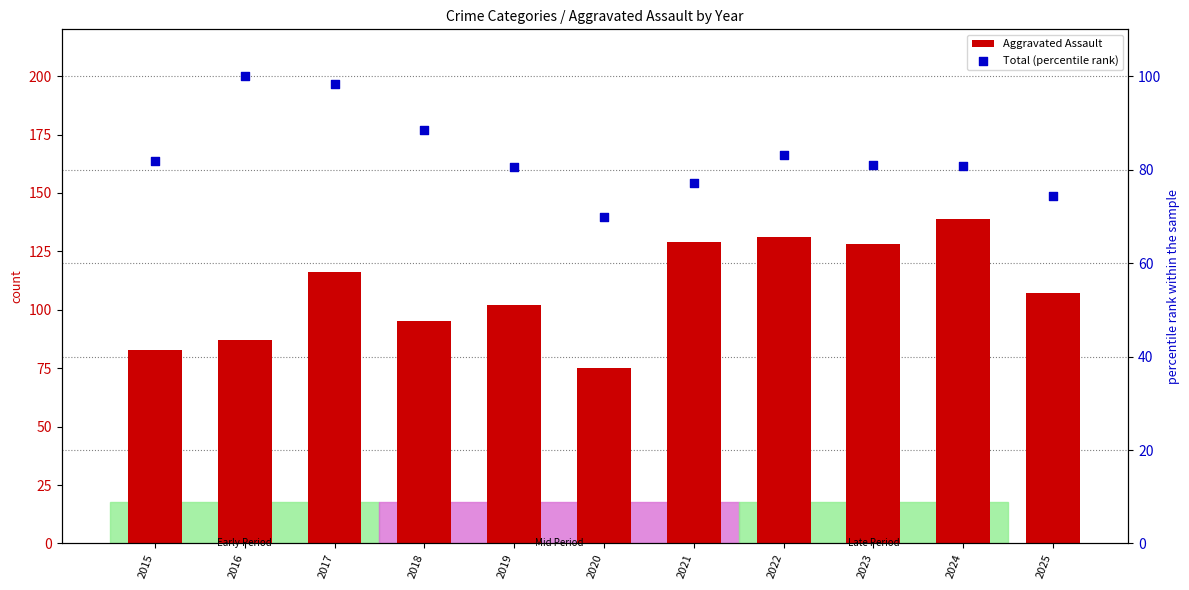

Is the value of Aggravated Assault at 2017 greater than the value of Total (percentile rank) at 2021?

Yes